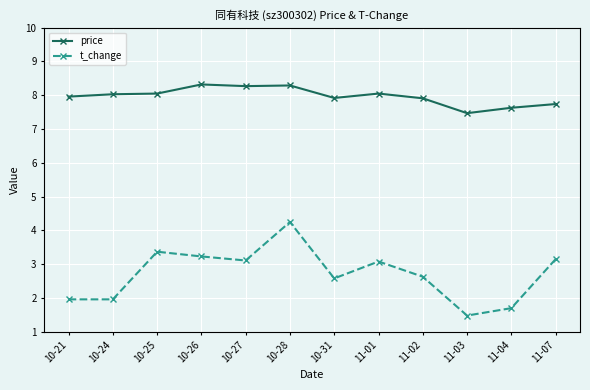

How many lines are shown in the chart?

2